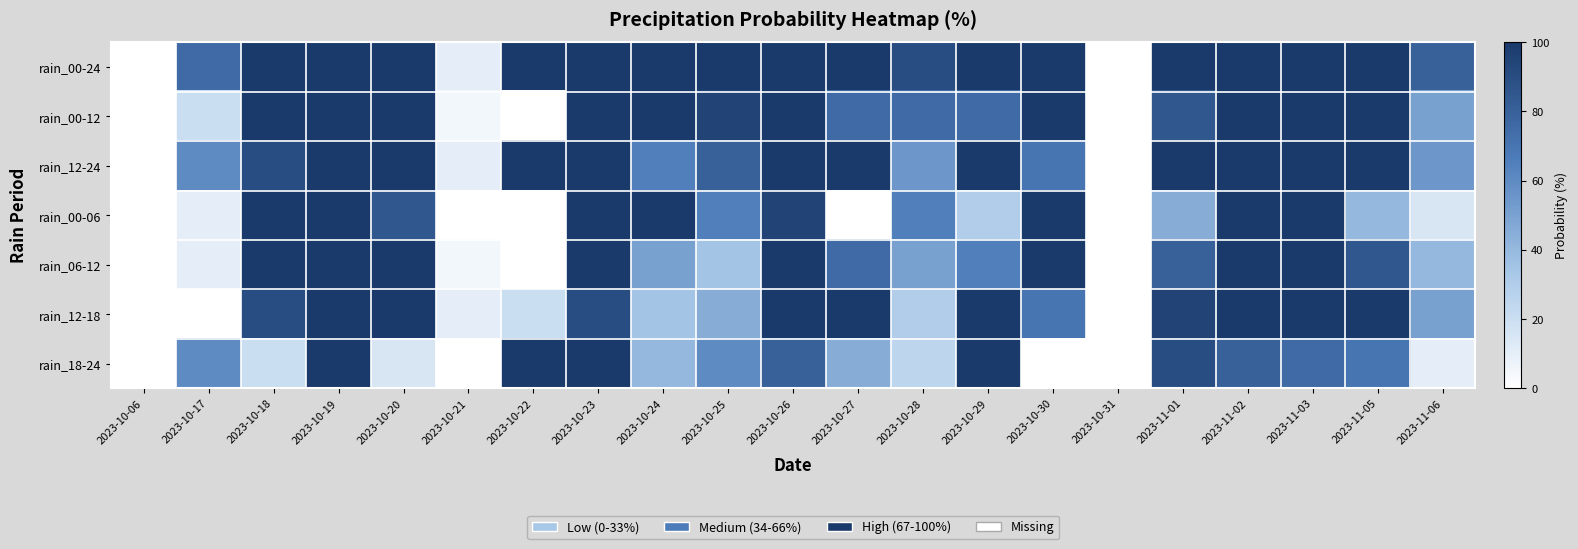

Reading left to right, extract all data points from this chart.

rain_00-24: 2023-10-06=0	2023-10-17=75	2023-10-18=100	2023-10-19=100	2023-10-20=100	2023-10-21=10	2023-10-22=100	2023-10-23=100	2023-10-24=100	2023-10-25=100	2023-10-26=100	2023-10-27=100	2023-10-28=90	2023-10-29=100	2023-10-30=100	2023-10-31=0	2023-11-01=100	2023-11-02=100	2023-11-03=100	2023-11-05=100	2023-11-06=80
rain_00-12: 2023-10-06=0	2023-10-17=20	2023-10-18=100	2023-10-19=100	2023-10-20=100	2023-10-21=5	2023-10-22=0	2023-10-23=100	2023-10-24=100	2023-10-25=95	2023-10-26=100	2023-10-27=75	2023-10-28=75	2023-10-29=75	2023-10-30=100	2023-10-31=0	2023-11-01=85	2023-11-02=100	2023-11-03=100	2023-11-05=100	2023-11-06=50
rain_12-24: 2023-10-06=0	2023-10-17=60	2023-10-18=90	2023-10-19=100	2023-10-20=100	2023-10-21=10	2023-10-22=100	2023-10-23=100	2023-10-24=65	2023-10-25=80	2023-10-26=100	2023-10-27=100	2023-10-28=55	2023-10-29=100	2023-10-30=70	2023-10-31=0	2023-11-01=100	2023-11-02=100	2023-11-03=100	2023-11-05=100	2023-11-06=55
rain_00-06: 2023-10-06=0	2023-10-17=10	2023-10-18=100	2023-10-19=100	2023-10-20=85	2023-10-21=0	2023-10-22=0	2023-10-23=100	2023-10-24=100	2023-10-25=65	2023-10-26=95	2023-10-27=0	2023-10-28=65	2023-10-29=30	2023-10-30=100	2023-10-31=0	2023-11-01=45	2023-11-02=100	2023-11-03=100	2023-11-05=40	2023-11-06=15
rain_06-12: 2023-10-06=0	2023-10-17=10	2023-10-18=100	2023-10-19=100	2023-10-20=100	2023-10-21=5	2023-10-22=0	2023-10-23=100	2023-10-24=50	2023-10-25=35	2023-10-26=100	2023-10-27=75	2023-10-28=50	2023-10-29=65	2023-10-30=100	2023-10-31=0	2023-11-01=80	2023-11-02=100	2023-11-03=100	2023-11-05=85	2023-11-06=40
rain_12-18: 2023-10-06=0	2023-10-17=0	2023-10-18=90	2023-10-19=100	2023-10-20=100	2023-10-21=10	2023-10-22=20	2023-10-23=90	2023-10-24=35	2023-10-25=45	2023-10-26=100	2023-10-27=100	2023-10-28=30	2023-10-29=100	2023-10-30=70	2023-10-31=0	2023-11-01=95	2023-11-02=100	2023-11-03=100	2023-11-05=100	2023-11-06=50
rain_18-24: 2023-10-06=0	2023-10-17=60	2023-10-18=20	2023-10-19=100	2023-10-20=15	2023-10-21=0	2023-10-22=100	2023-10-23=100	2023-10-24=40	2023-10-25=60	2023-10-26=80	2023-10-27=45	2023-10-28=25	2023-10-29=100	2023-10-30=0	2023-10-31=0	2023-11-01=90	2023-11-02=80	2023-11-03=75	2023-11-05=70	2023-11-06=10